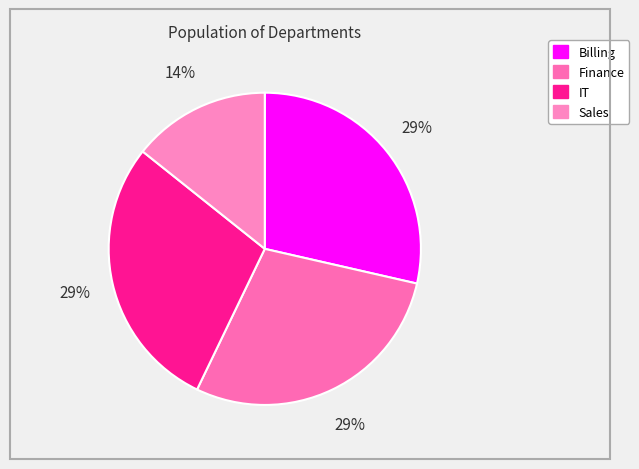

Which category has the smallest portion of the pie?

Sales